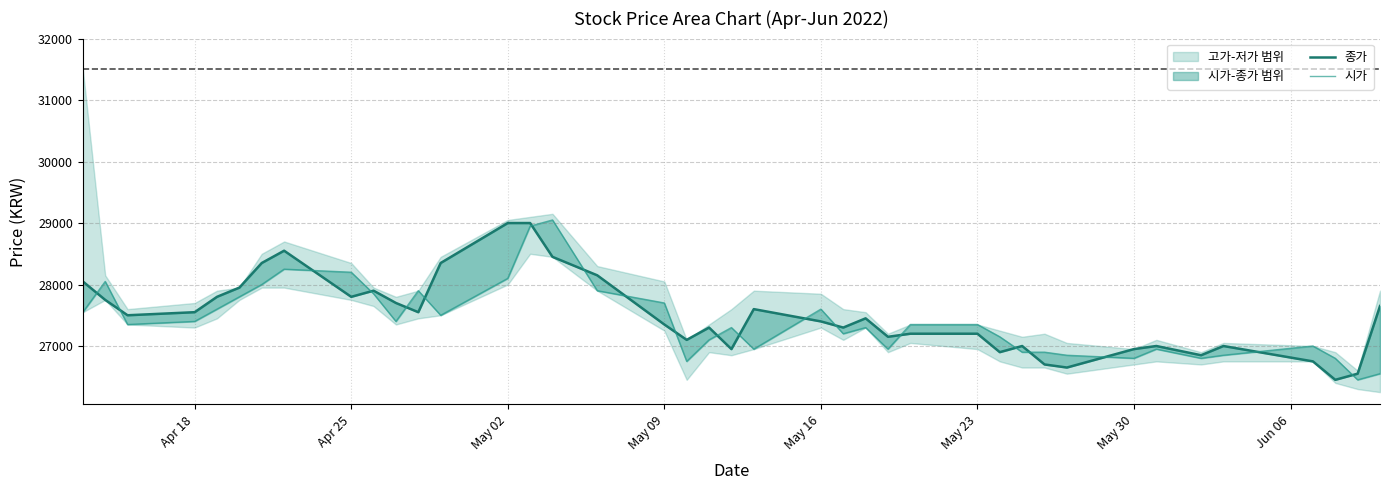

Does the chart display data point markers on the line(s)?

No